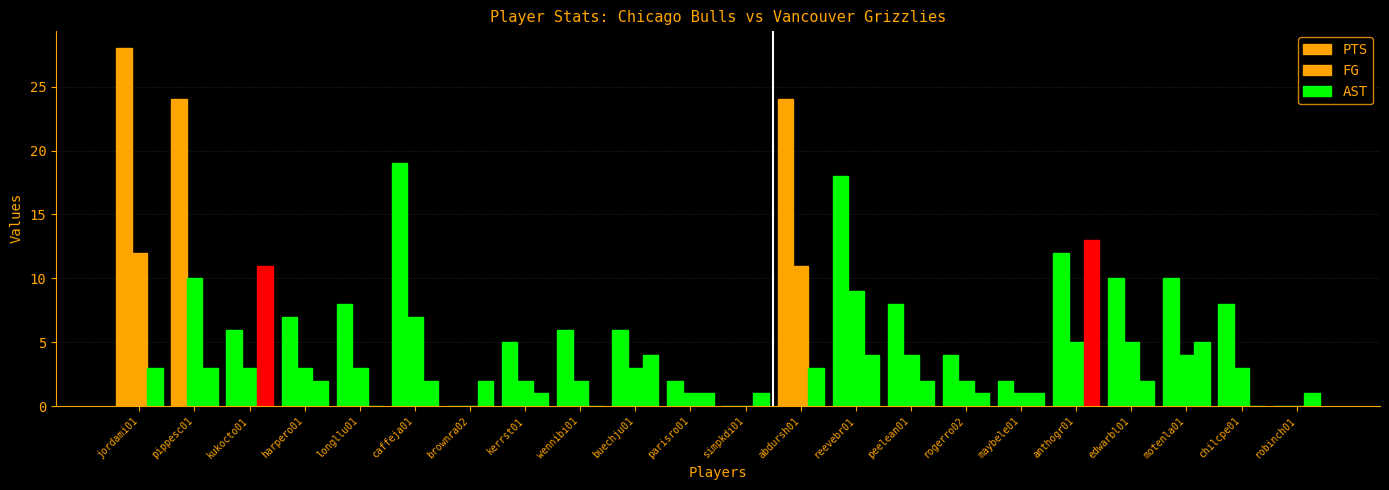

What is the approximate value of AST at motenla01?

5